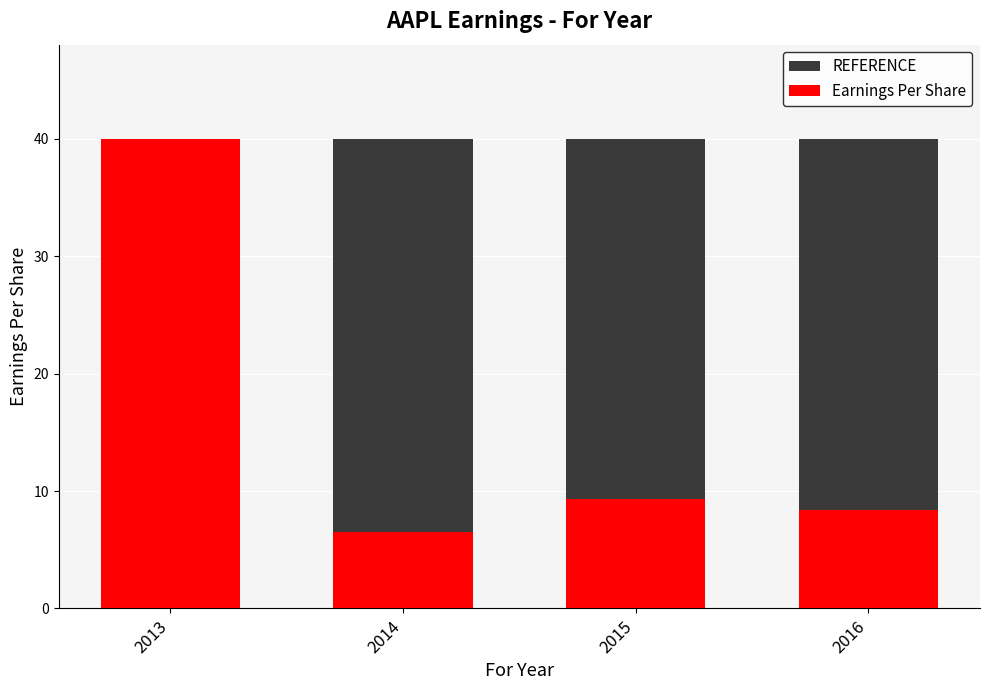

At how many categories does at least one series exceed 39?

4